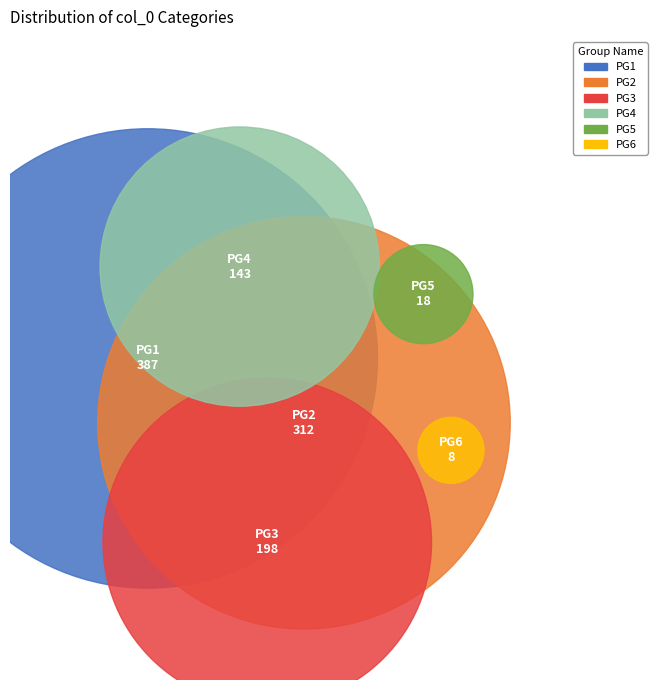

Does 1 represent more than half of the total?

No